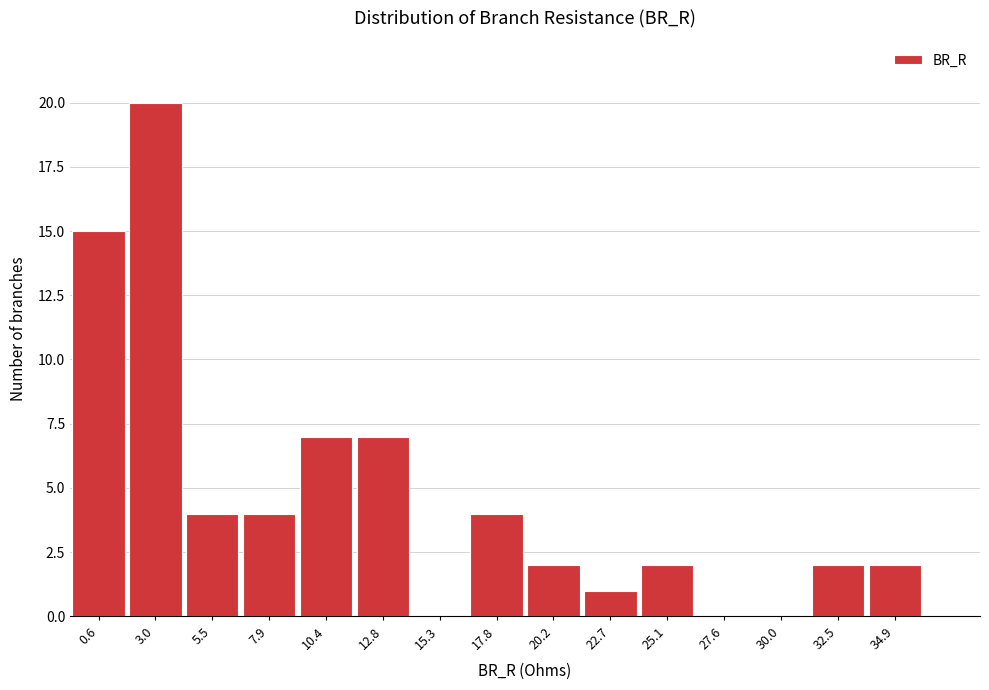

Reading right to left, transcribe all the data shown in this chart.

34.9=2	32.5=2	30.0=0	27.6=0	25.1=2	22.7=1	20.2=2	17.8=4	15.3=0	12.8=7	10.4=7	7.9=4	5.5=4	3.0=20	0.6=15